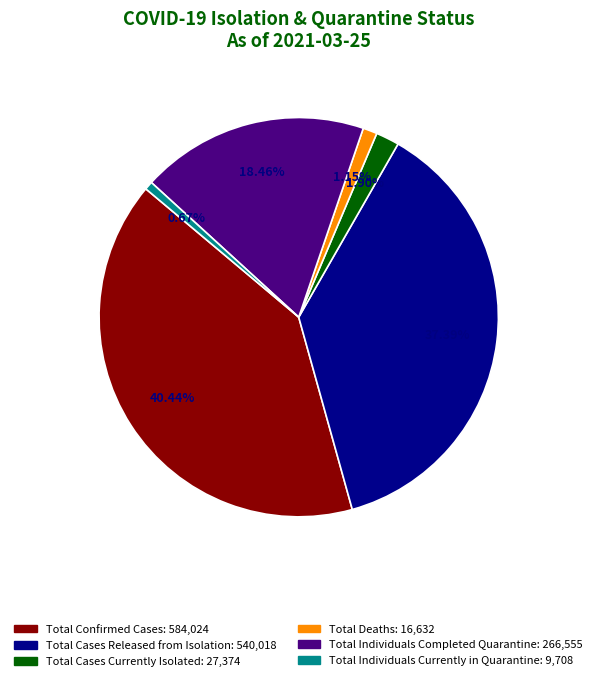

Which slice is the largest?

Total Confirmed Cases